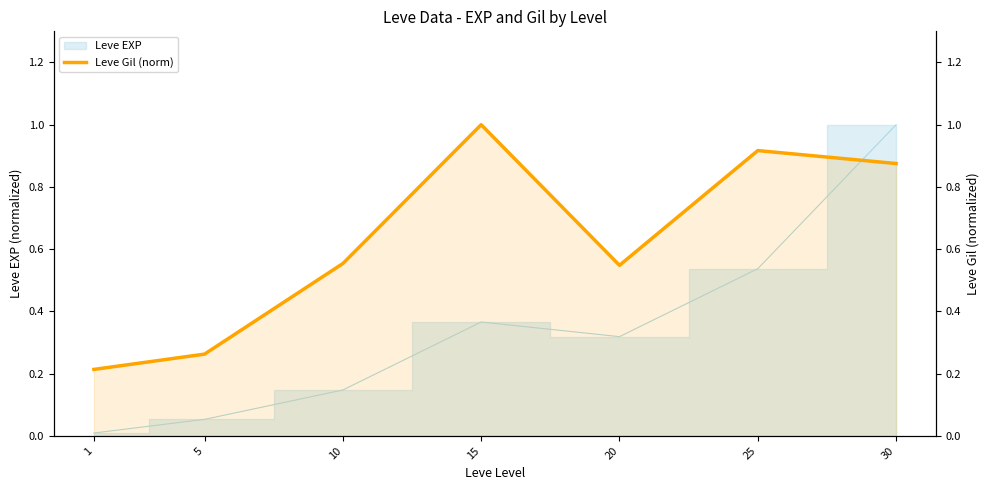

Where is the data nearest to the value 0?

1